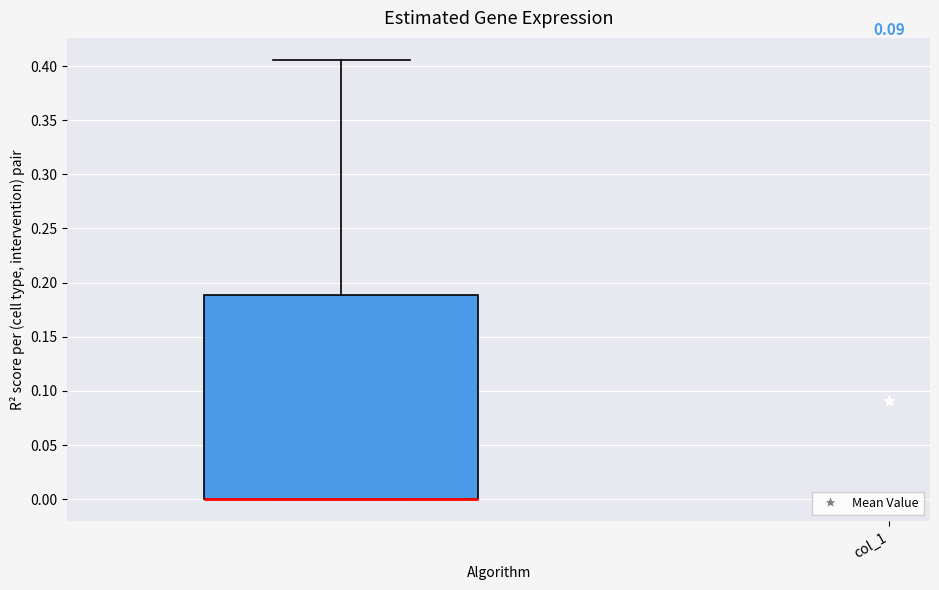

Where is the lower edge of the box on the y-axis? The values are not printed on the chart, so give them approximately, as read against the axis.

0.000